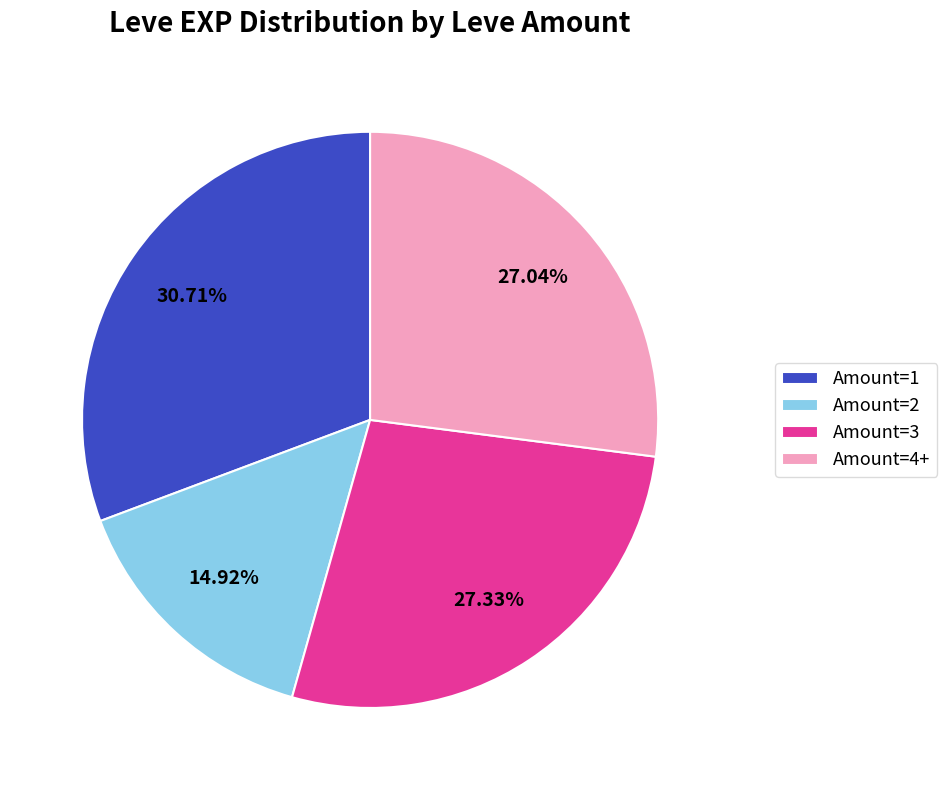

Combined, do Amount=4+ and Amount=3 account for over 50%?

Yes